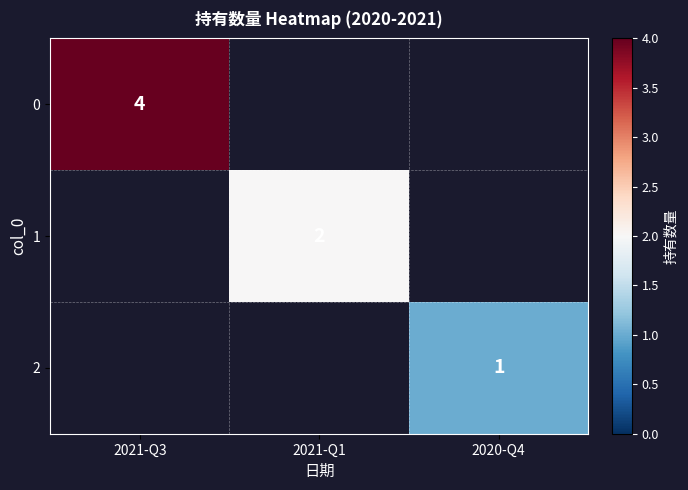

The value of 1 at 2021-Q1 is 2. True or false?

True